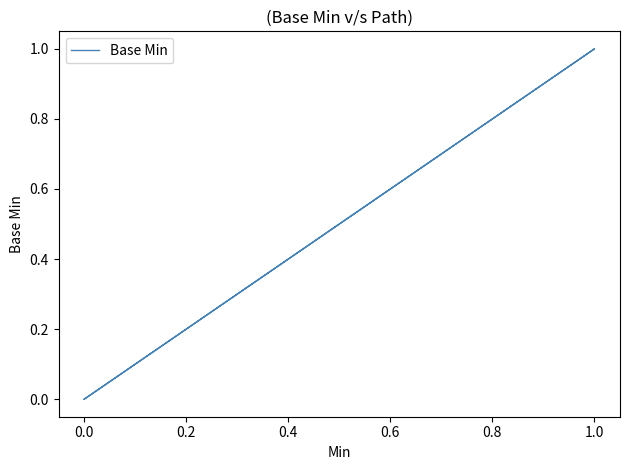

How many lines are shown in the chart?

1